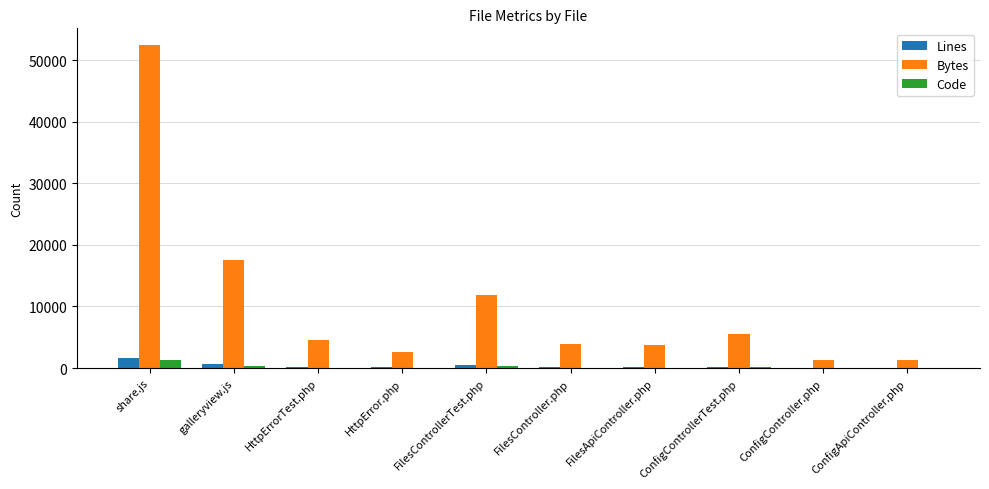

Which series has the largest total across all categories?

Bytes